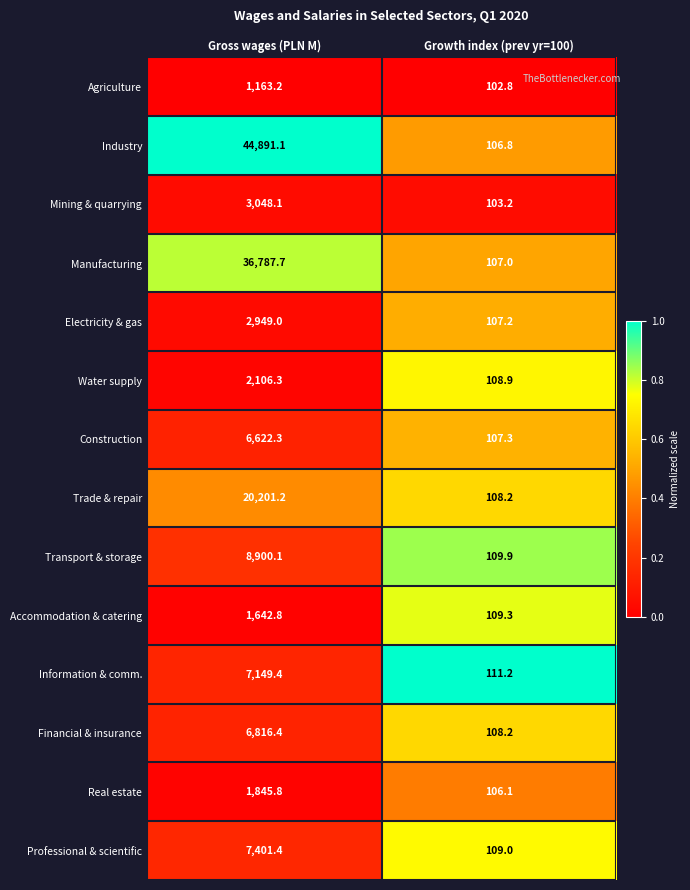

At which category does the chart reach its peak across all series?

Gross wages (PLN M)